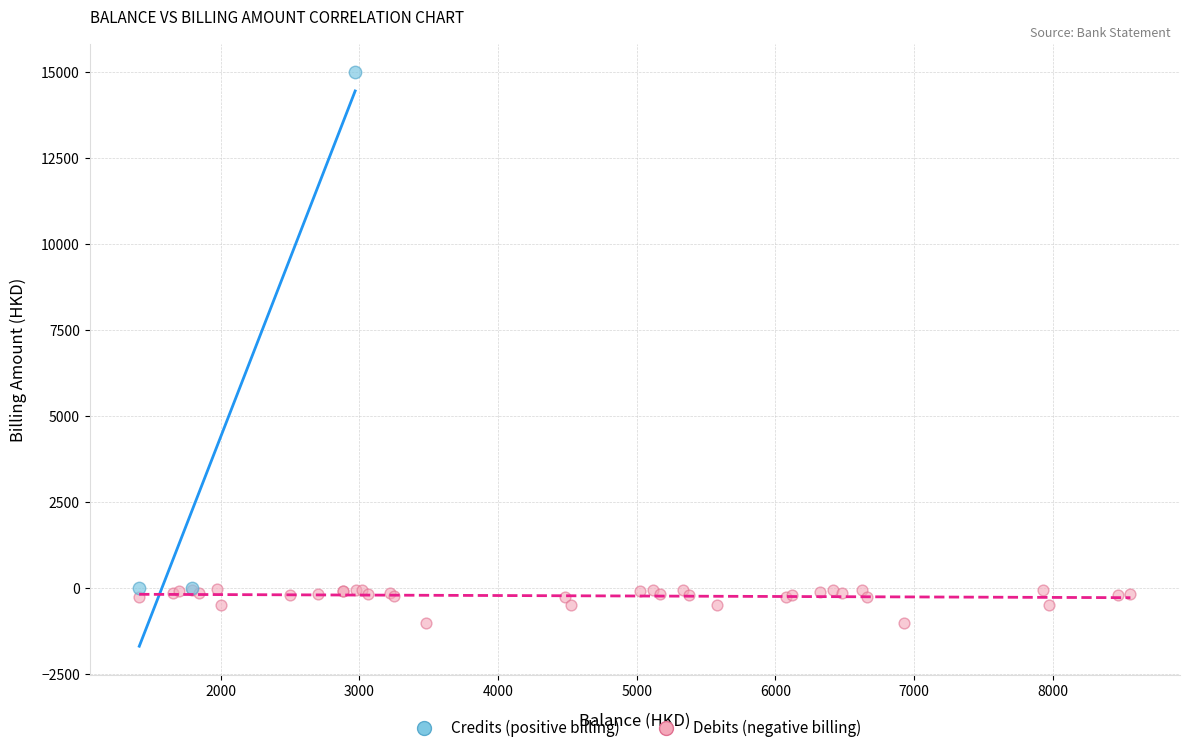

Which series reaches the minimum Y coordinate?

Debits (negative billing)